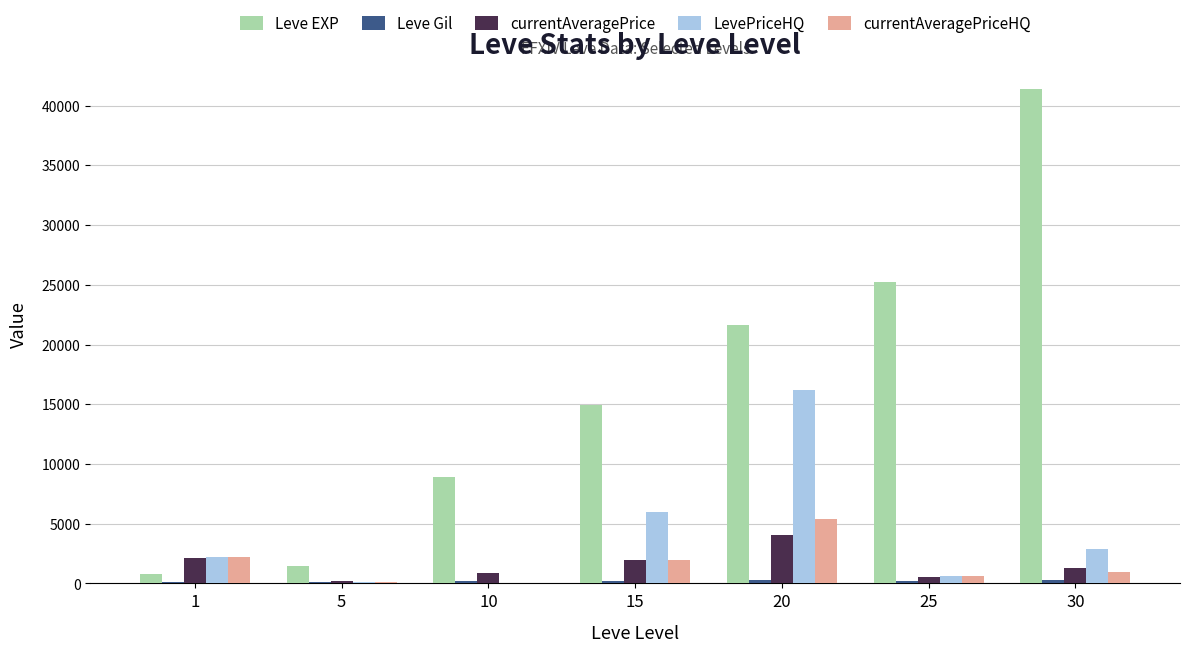

What is the total value across all series at 1?

7528.3